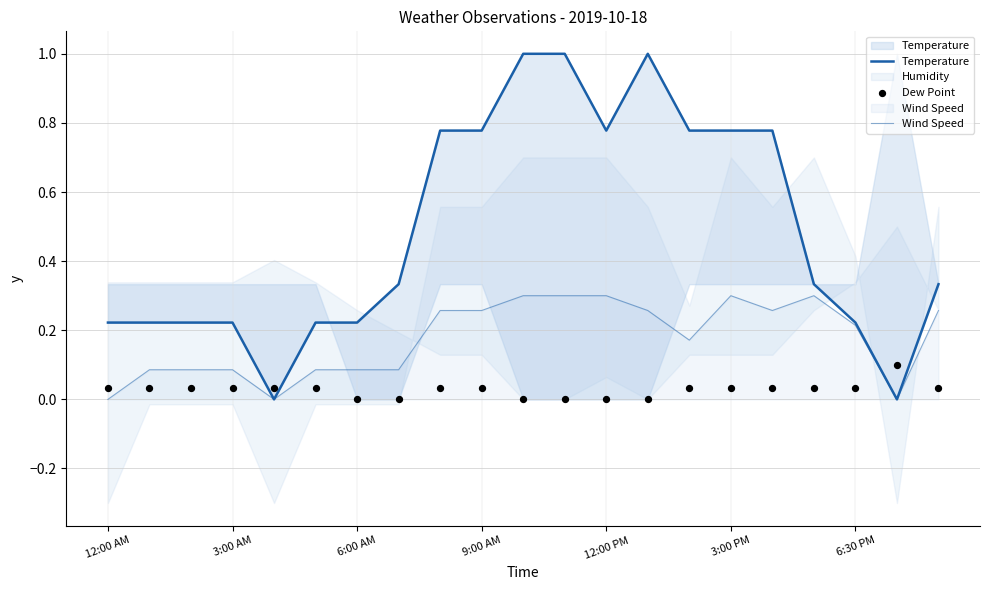

At how many categories does at least one series exceed 0?

21